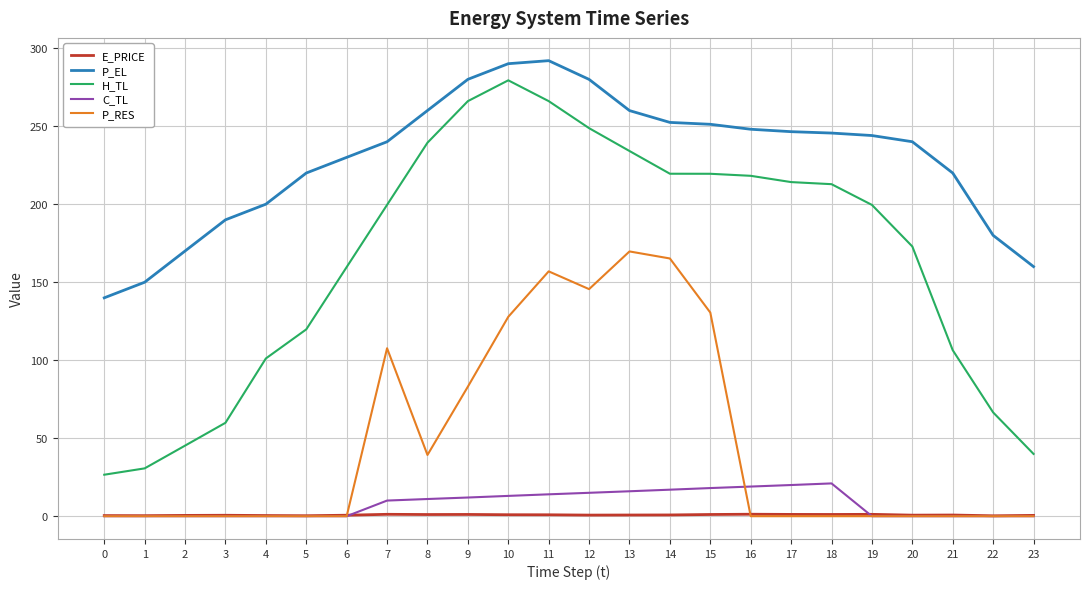

Is it true that P_RES equals 36.3 at 14?

False